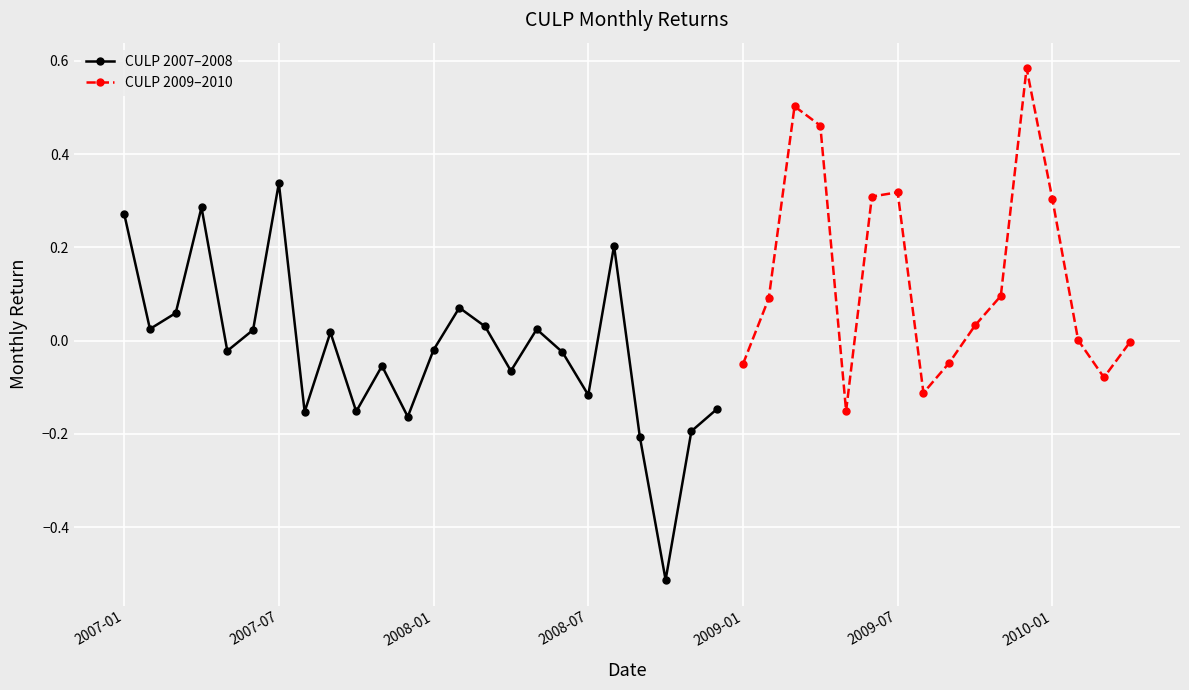

Reading left to right, extract all data points from this chart.

2007-01=0.3	2007-02=0.0	2007-03=0.1	2007-04=0.3	2007-05=-0.0	2007-06=0.0	2007-07=0.3	2007-08=-0.2	2007-09=0.0	2007-10=-0.2	2007-11=-0.1	2007-12=-0.2	2008-01=-0.0	2008-02=0.1	2008-03=0.0	2008-04=-0.1	2008-05=0.0	2008-06=-0.0	2008-07=-0.1	2008-08=0.2	2008-09=-0.2	2008-10=-0.5	2008-11=-0.2	2008-12=-0.1	2009-01=-0.1	2009-02=0.1	2009-03=0.5	2009-04=0.5	2009-05=-0.2	2009-06=0.3	2009-07=0.3	2009-08=-0.1	2009-09=-0.0	2009-10=0.0	2009-11=0.1	2009-12=0.6	2010-01=0.3	2010-02=0.0	2010-03=-0.1	2010-04=-0.0